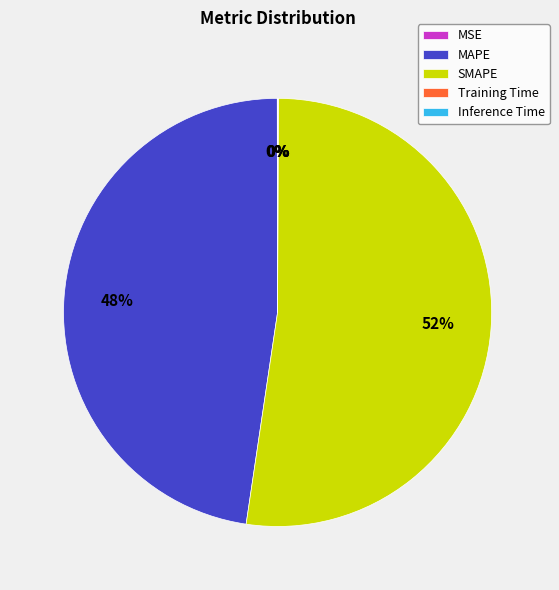

To the nearest percent, what percentage of the pie is MAPE?

48%